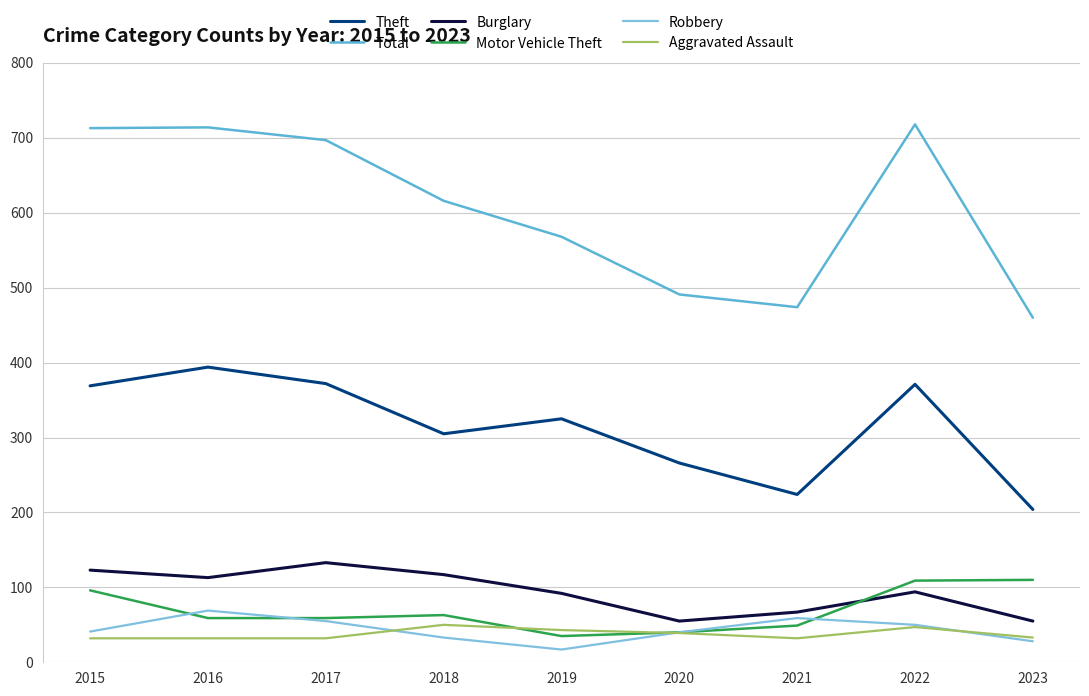

What is the sum of all Theft values?

2830